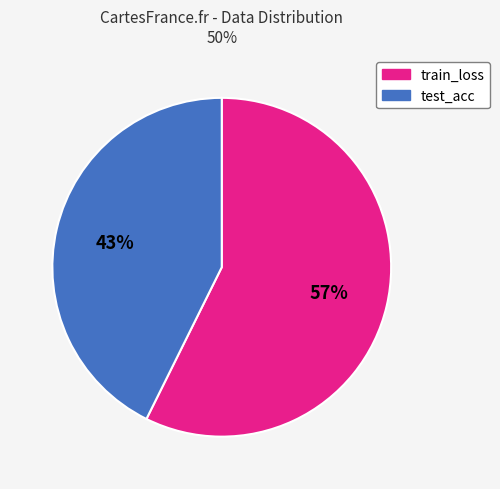

The train_loss slice represents 57% of the pie. True or false?

True